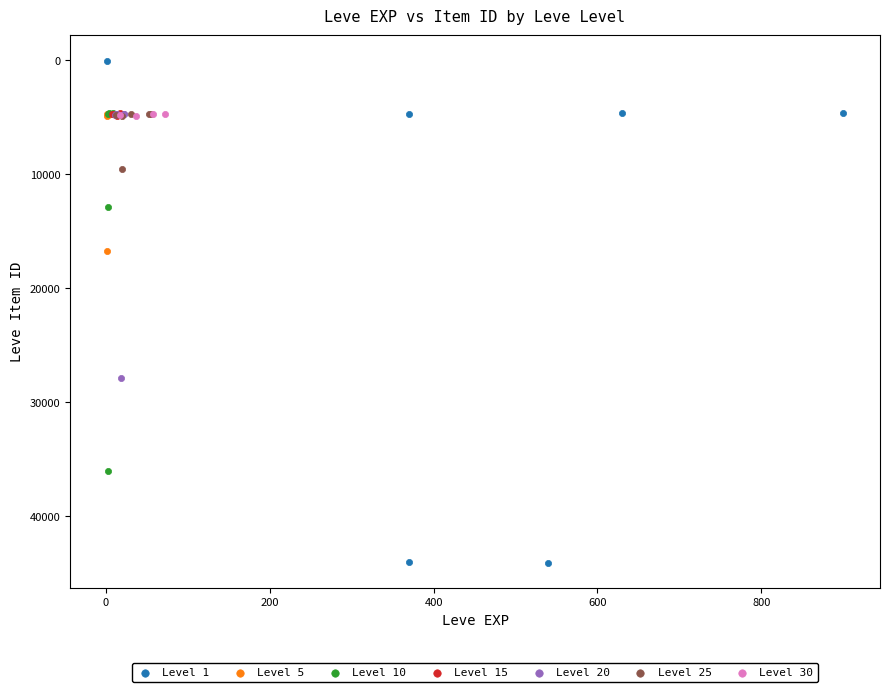

Which series has the widest spread of Y values?

Level 1